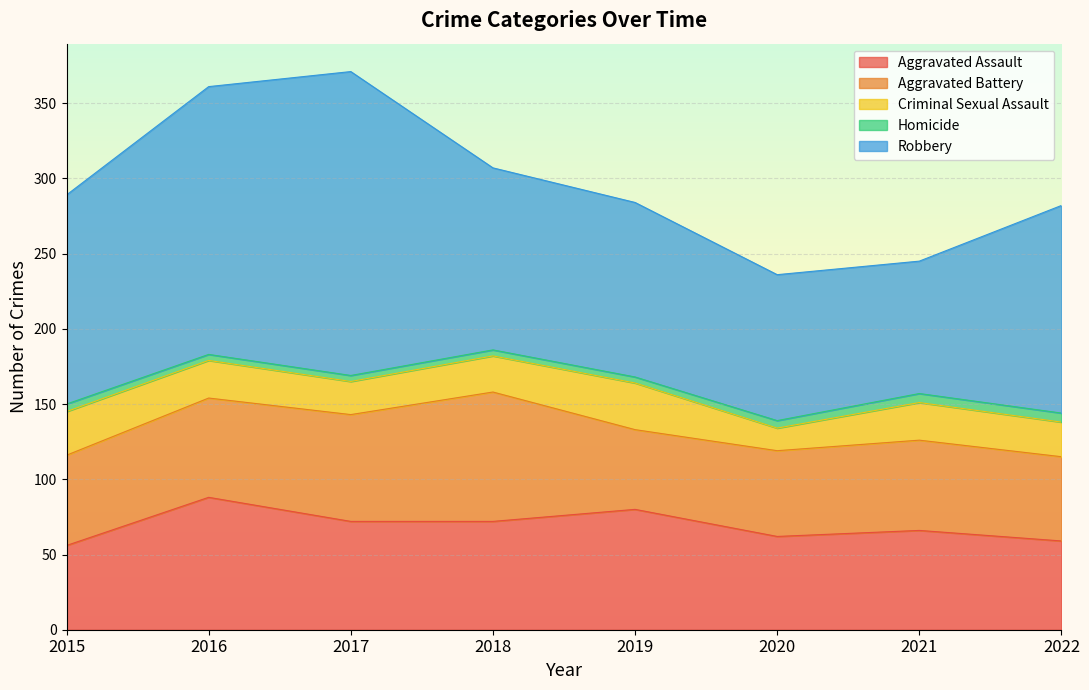

At which category is the sum across all series the highest?

2017